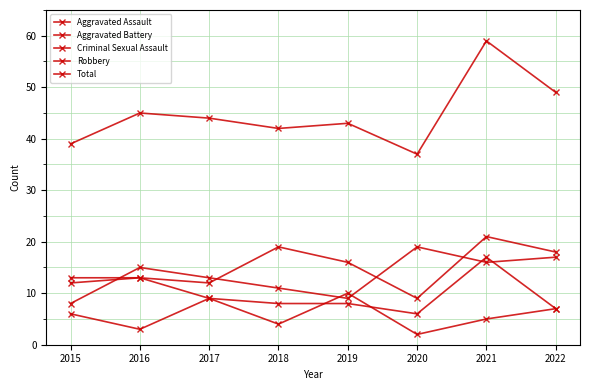

What is the difference between the maximum and minimum values in the Criminal Sexual Assault series?

8